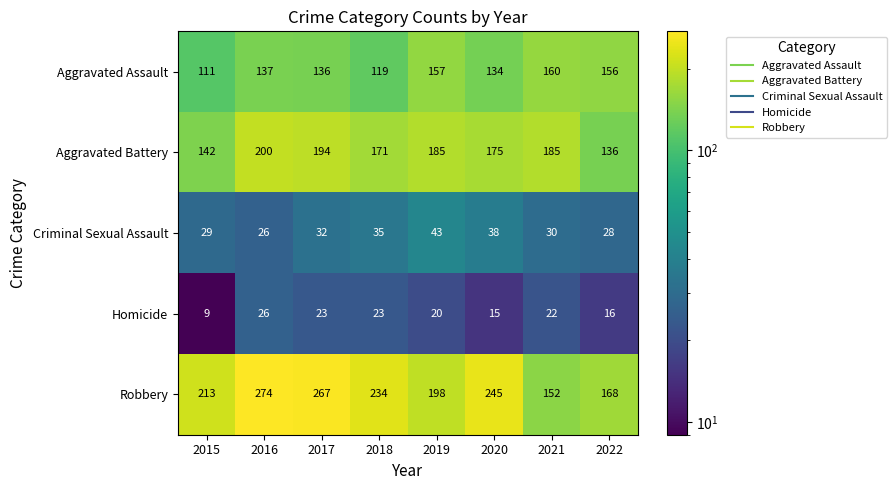

Which label corresponds to the smallest value in the chart?

2015